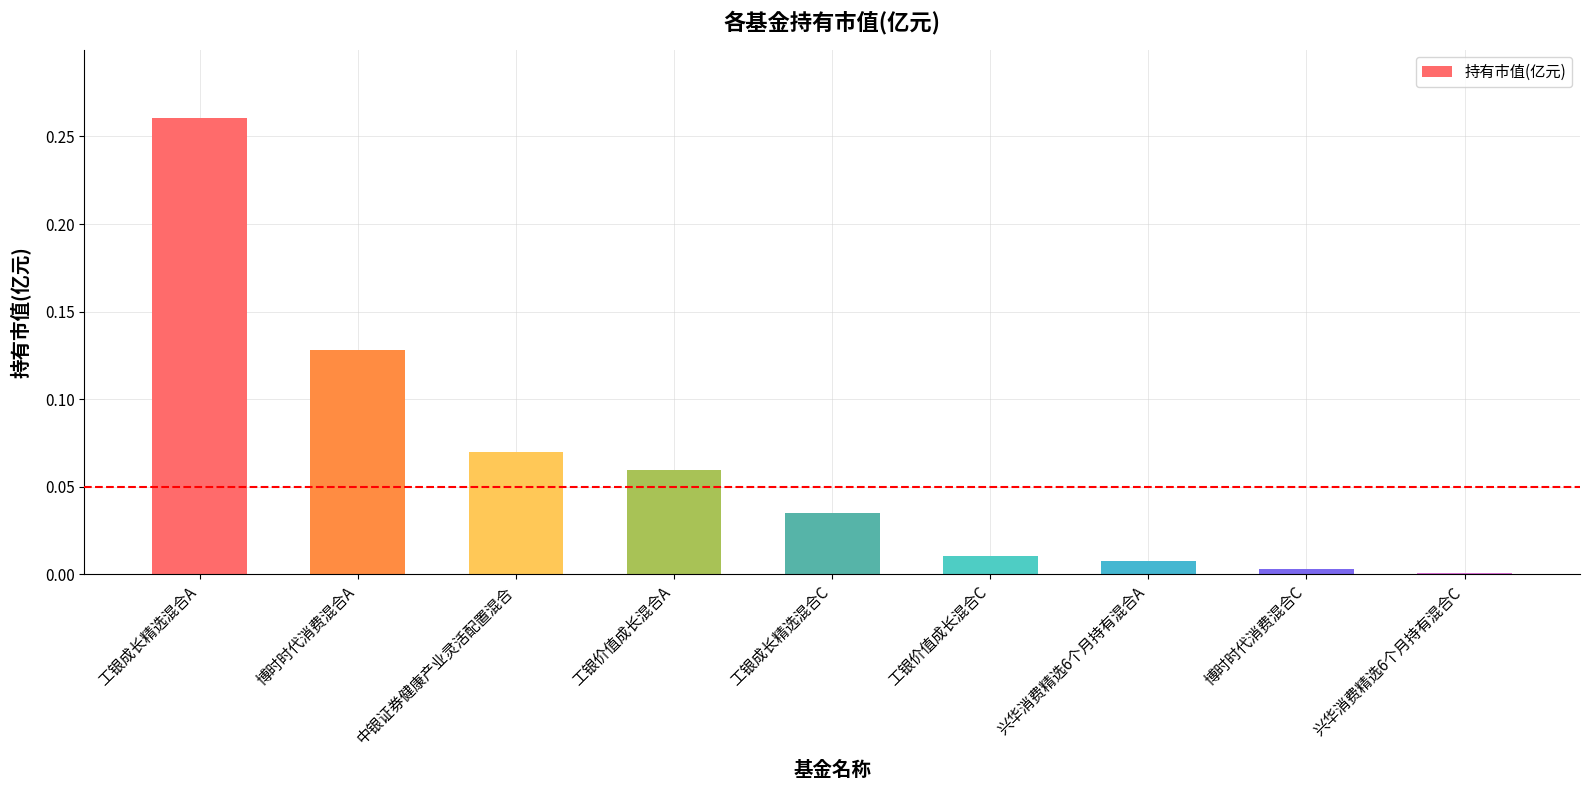

Count the number of categories in the chart.

9